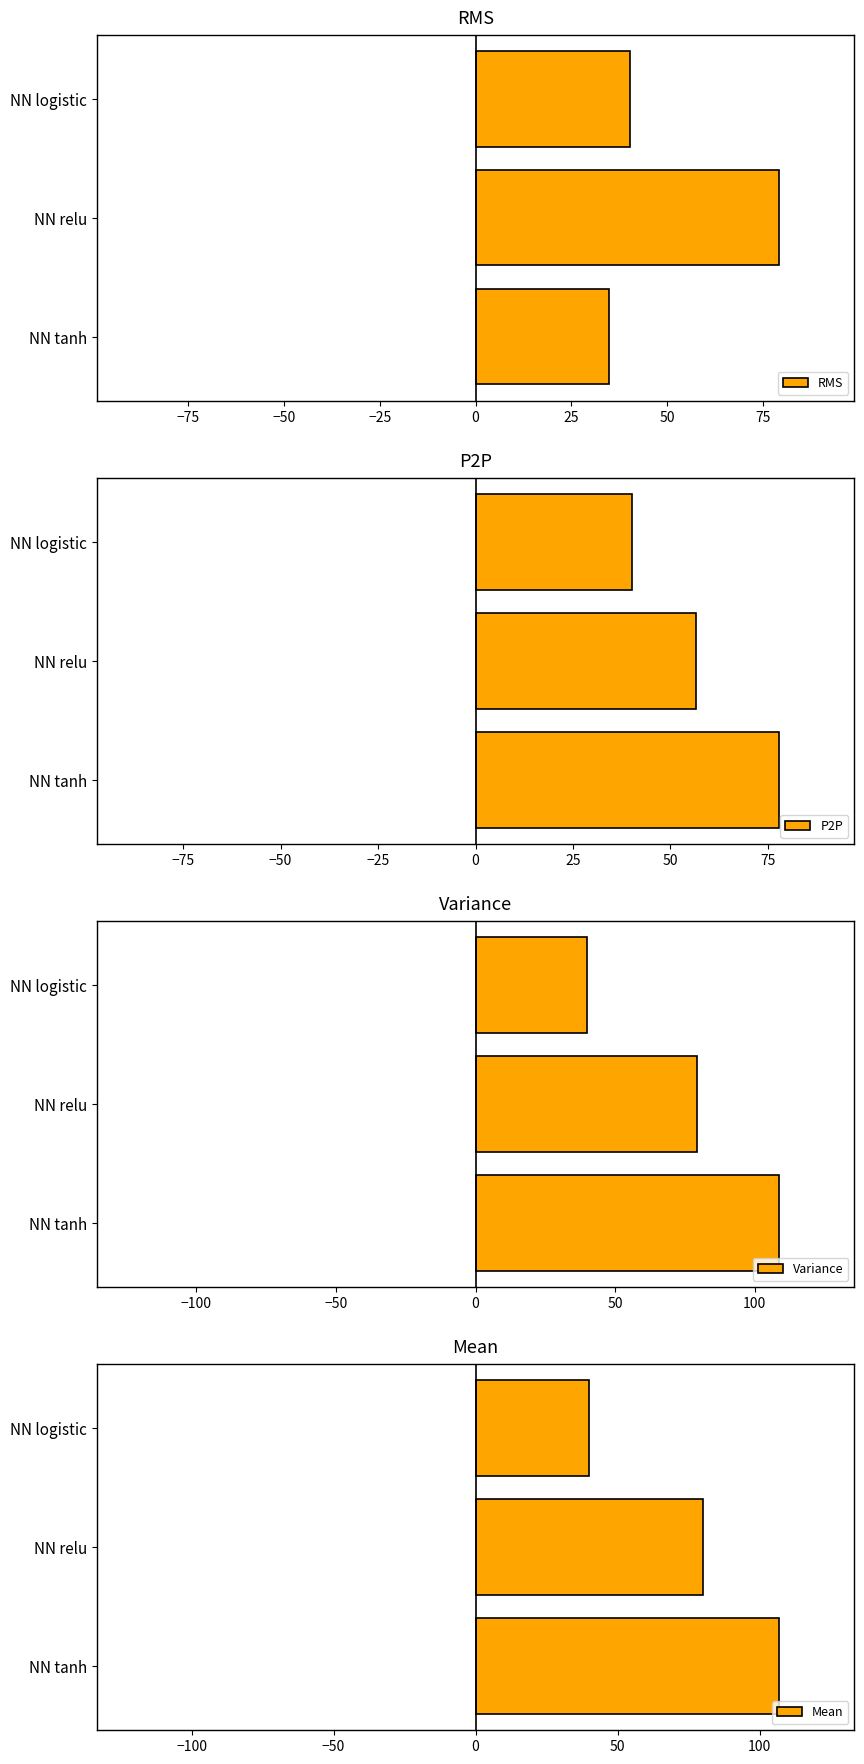

What is the value of the Mean bar at the 3rd from the left?

40.1